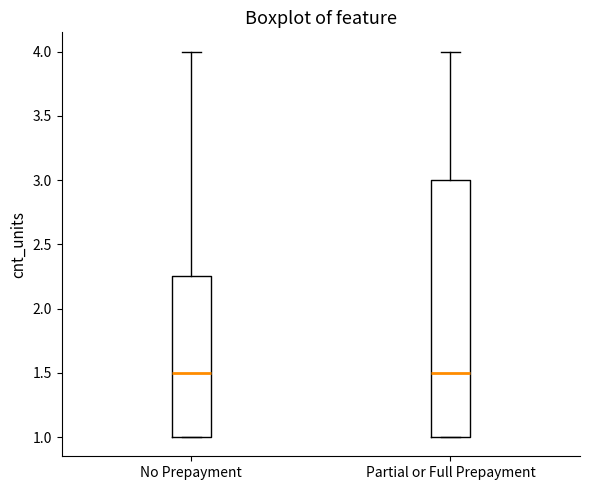

Where is the upper edge of the box for Partial or Full Prepayment on the y-axis? The values are not printed on the chart, so give them approximately, as read against the axis.

3.00